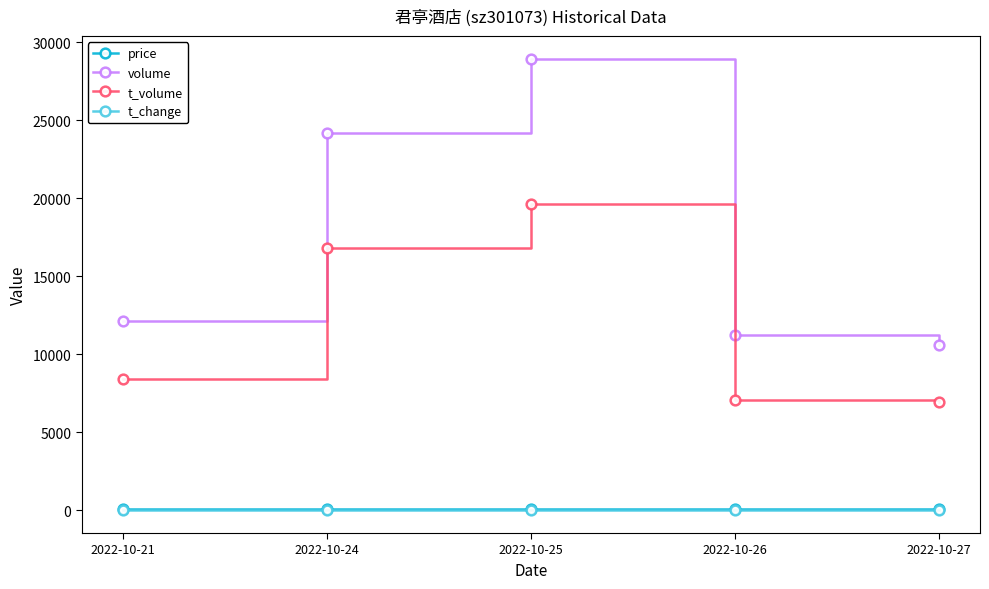

Which series has the largest total across all categories?

volume